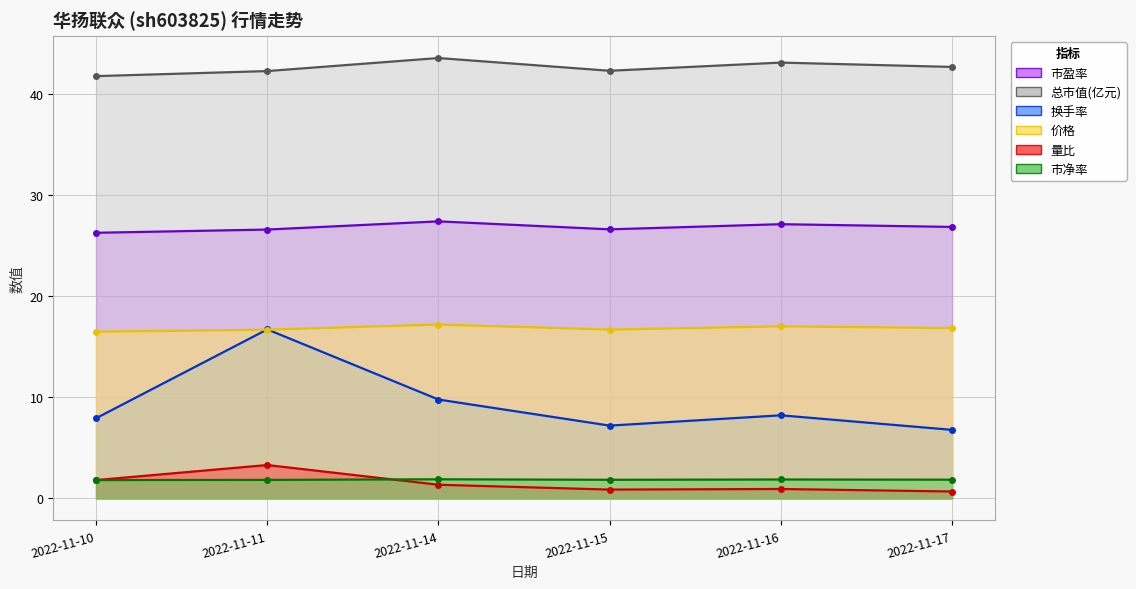

True or false: 价格 and 市盈率 cross at least once.

False